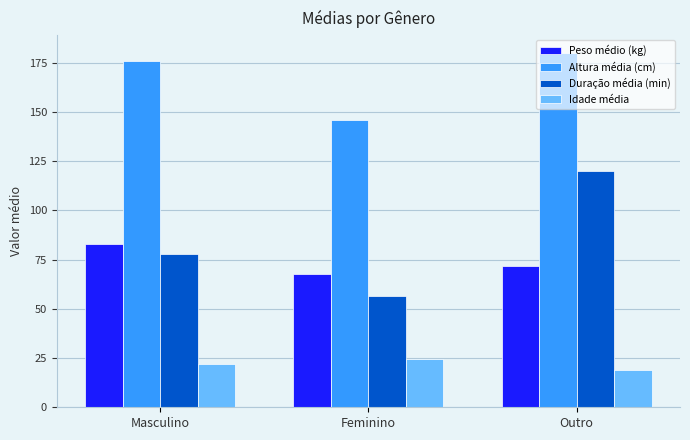

The value of Duração média (min) at Feminino is 56.7. True or false?

True